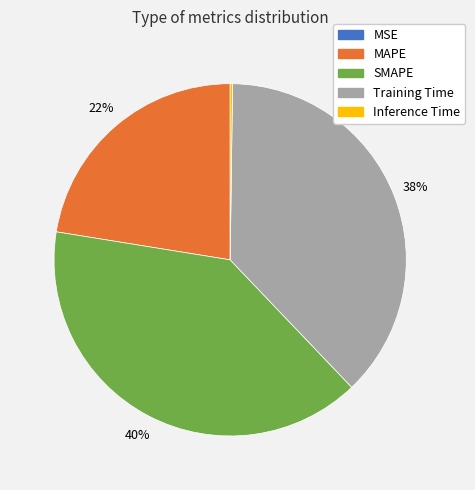

Which category has the biggest portion of the pie?

SMAPE